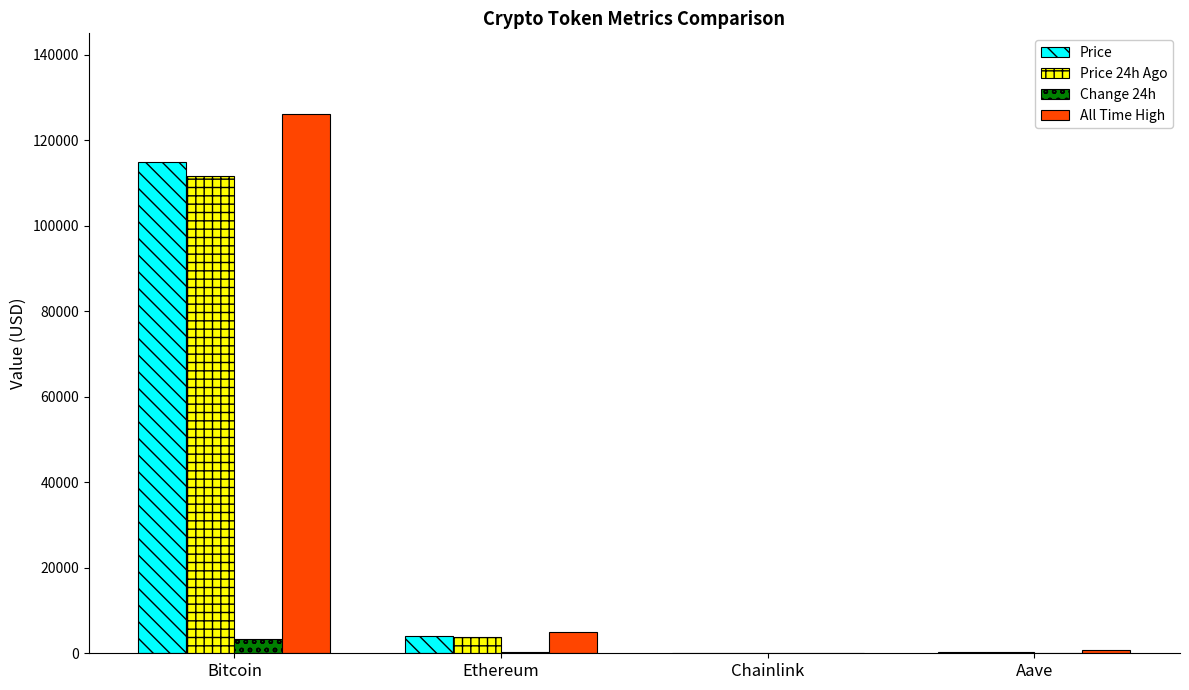

What is the sum of all Change 24h values?

3663.1